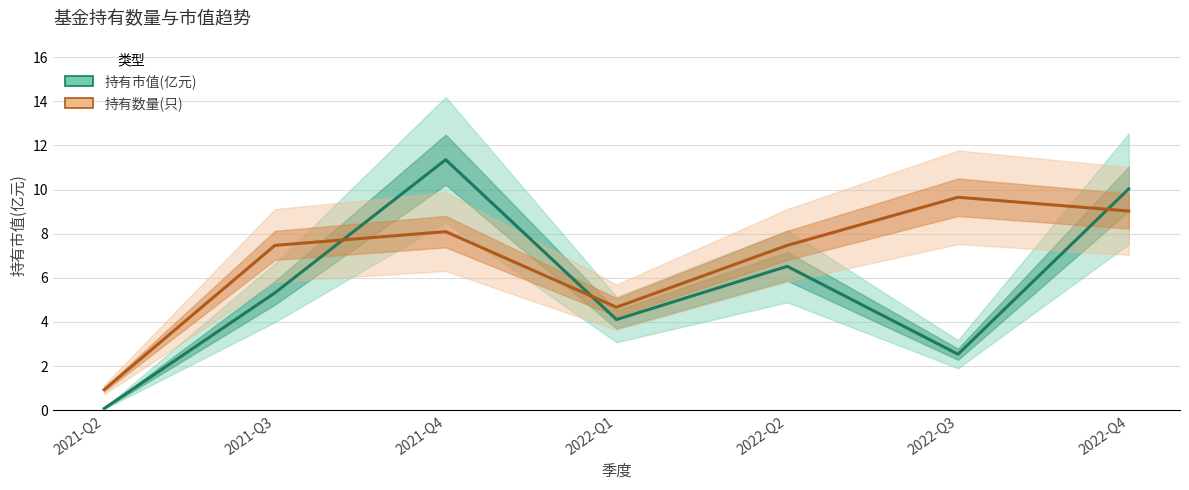

The 持有数量(只) series shows 4.7 at 2022-Q1. True or false?

True